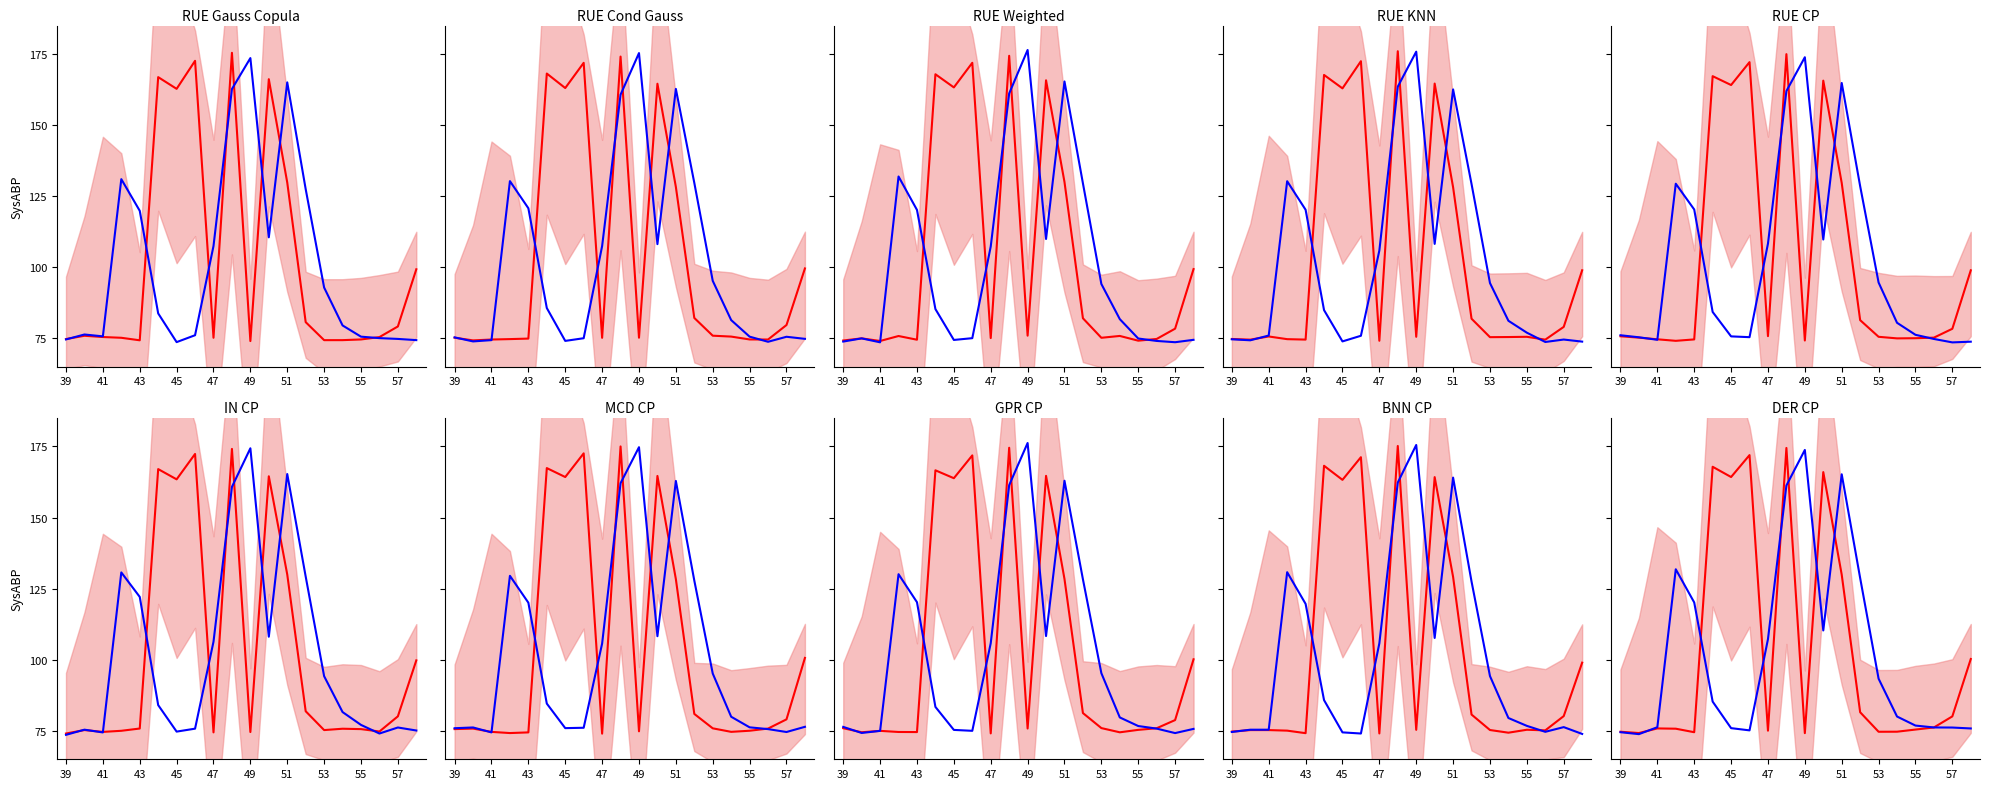

Does the chart have visible grid lines?

No